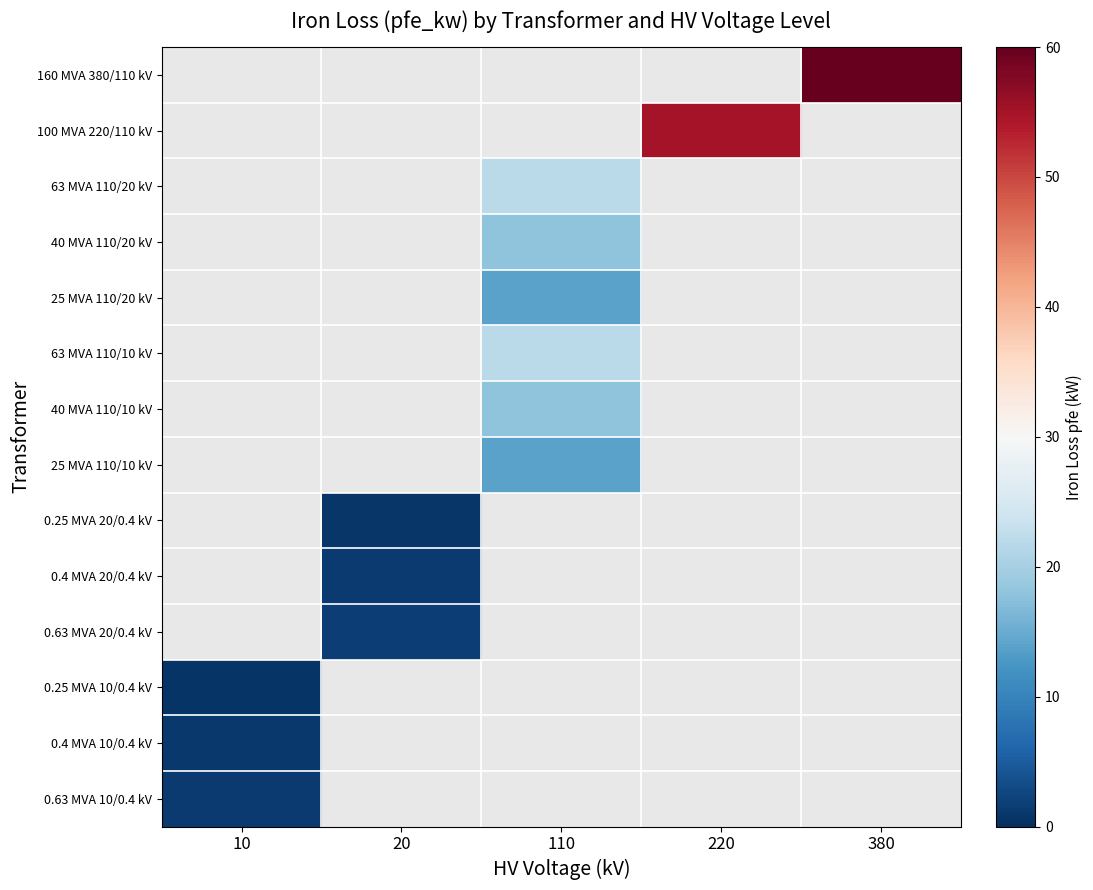

Between 220 and 380, which is larger?

380